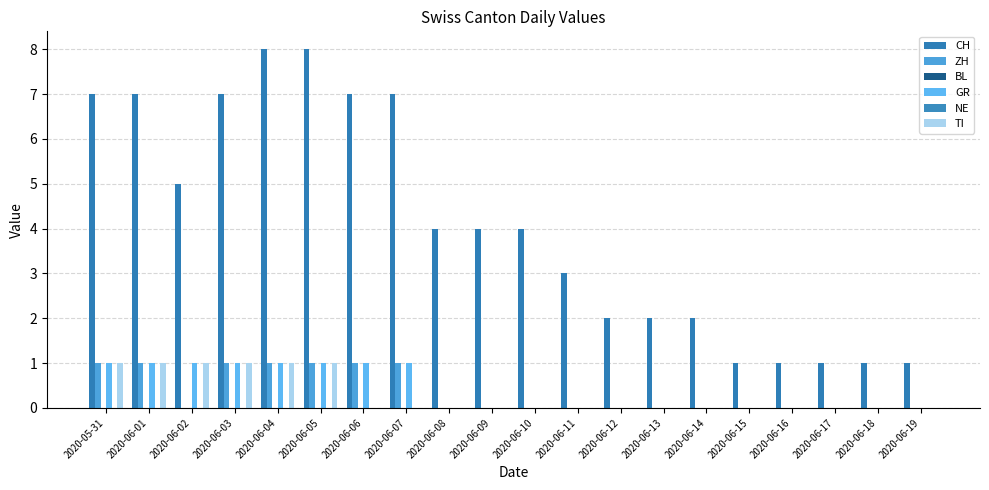

Which series has the largest total across all categories?

CH